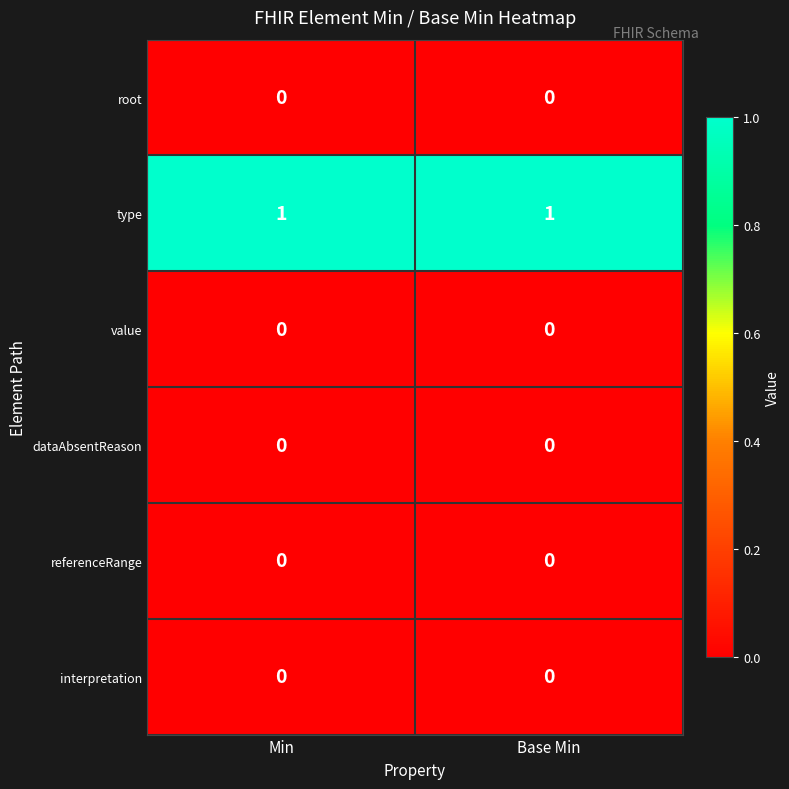

What is the spread (max minus min) of values at Base Min?

1